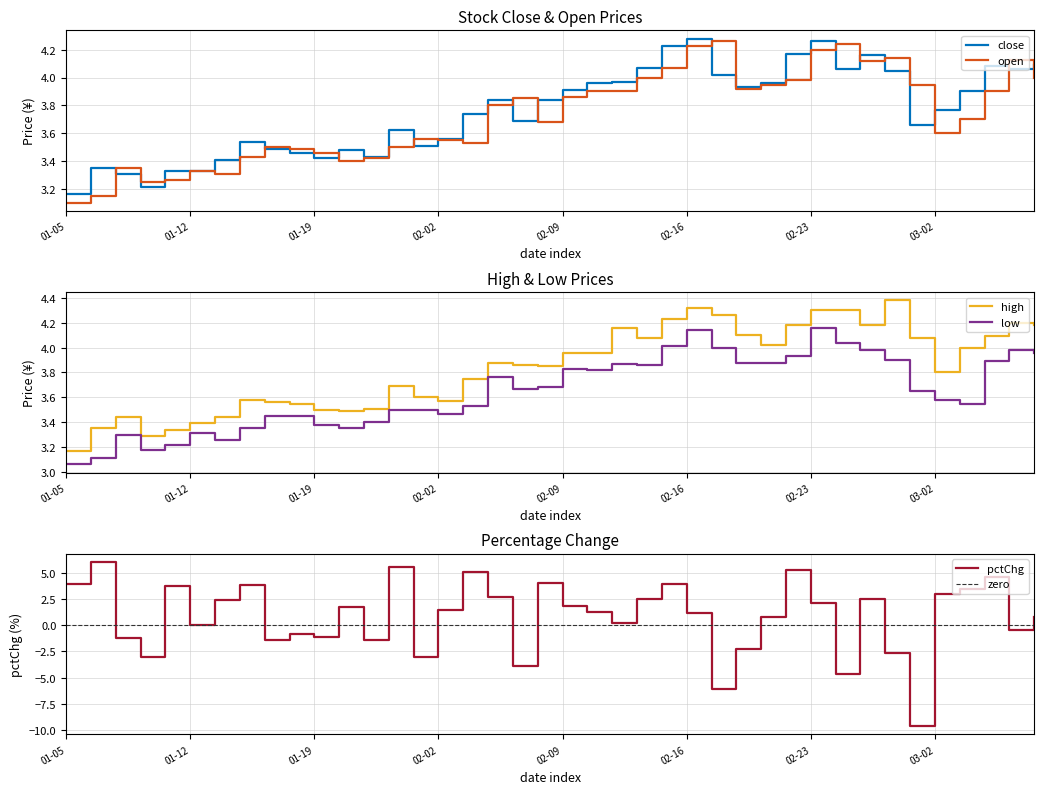

True or false: open and low cross at least once.

False